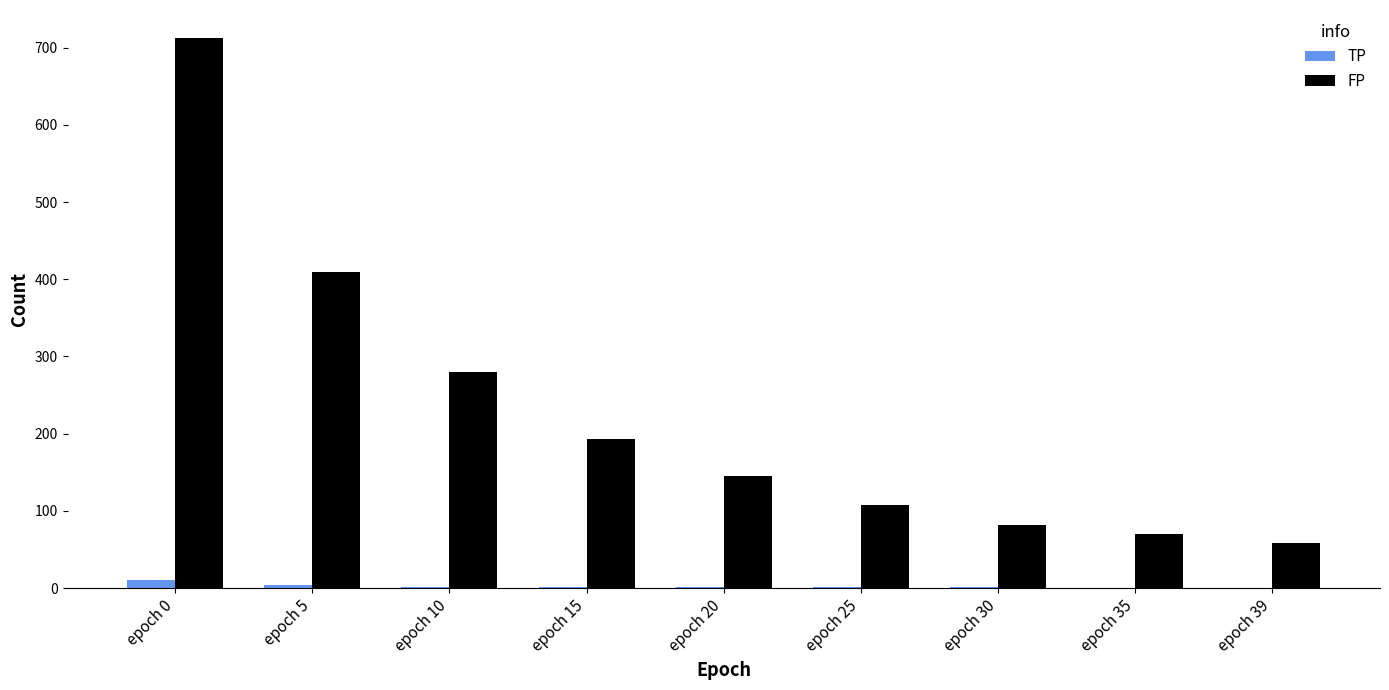

Between epoch 20 and epoch 30, which series saw the biggest shift?

FP